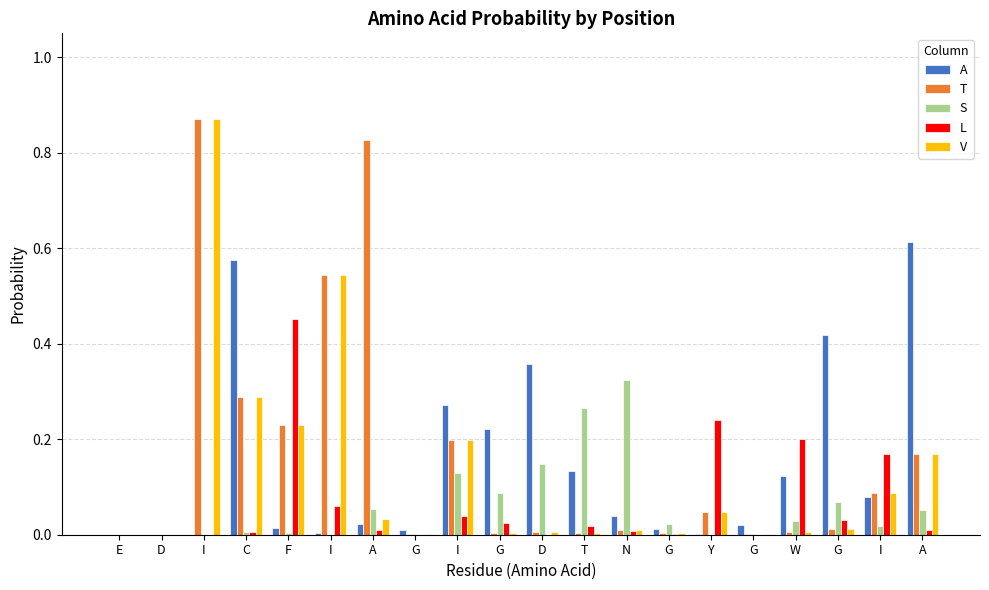

Between A and G, which series saw the biggest shift?

T